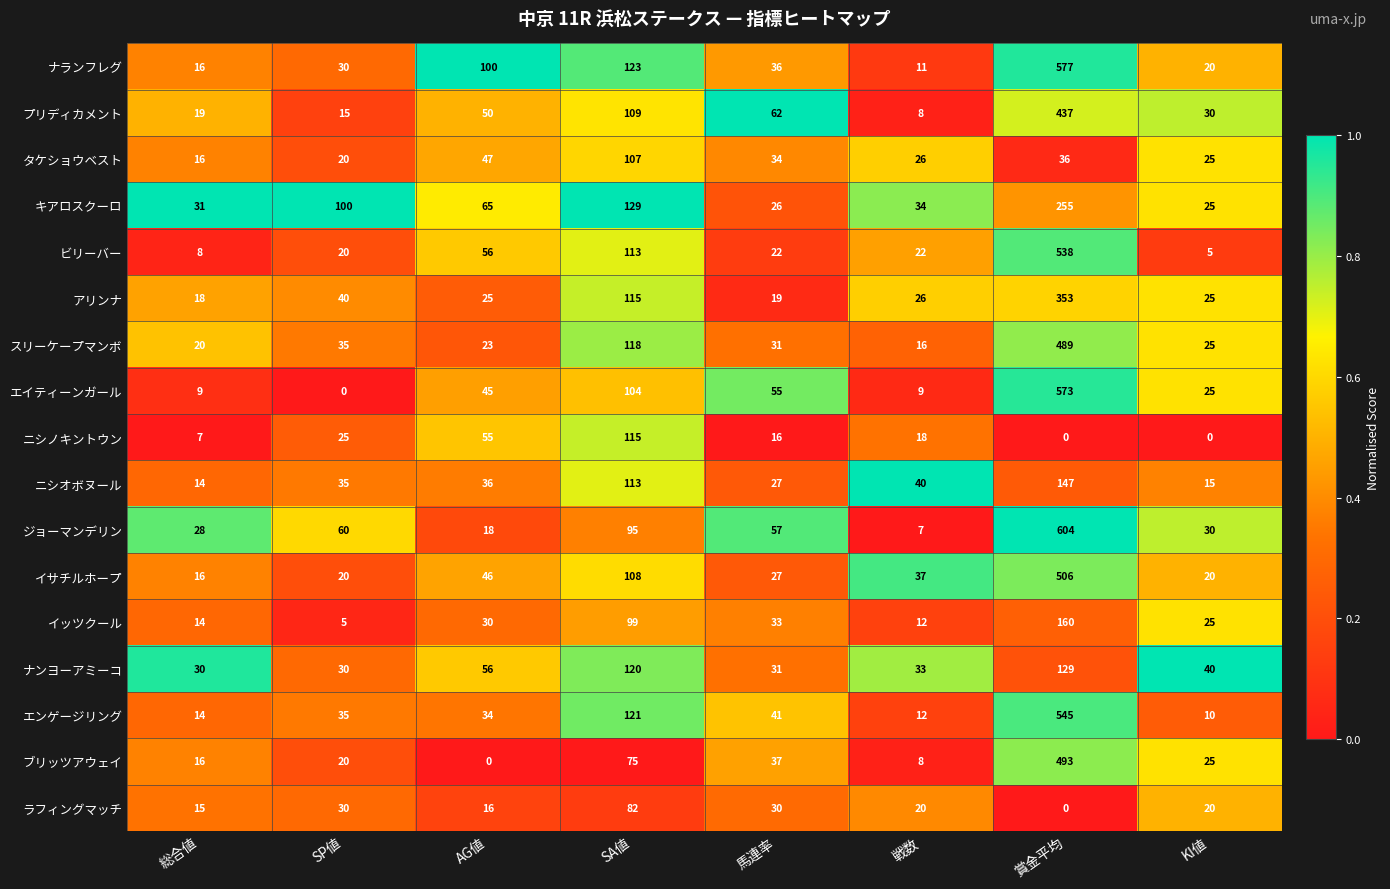

Which category has the highest value across all series?

賞金平均